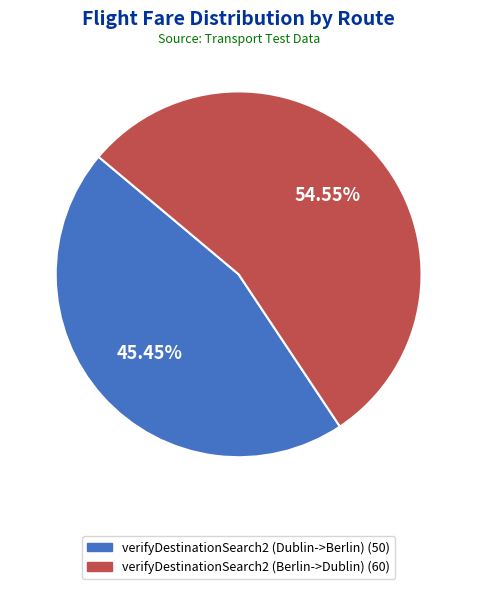

How many slices are in this pie chart?

2